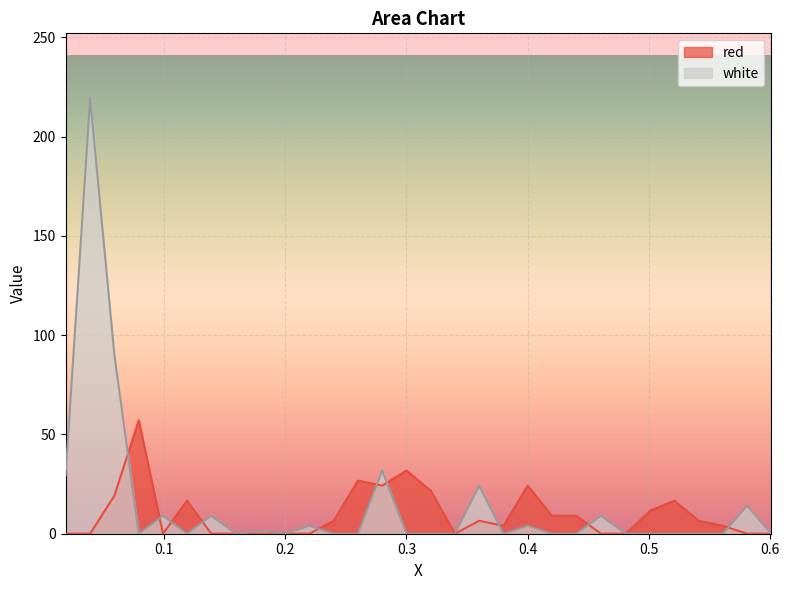

List the series in order of their overall mean, lowest first.

red, white